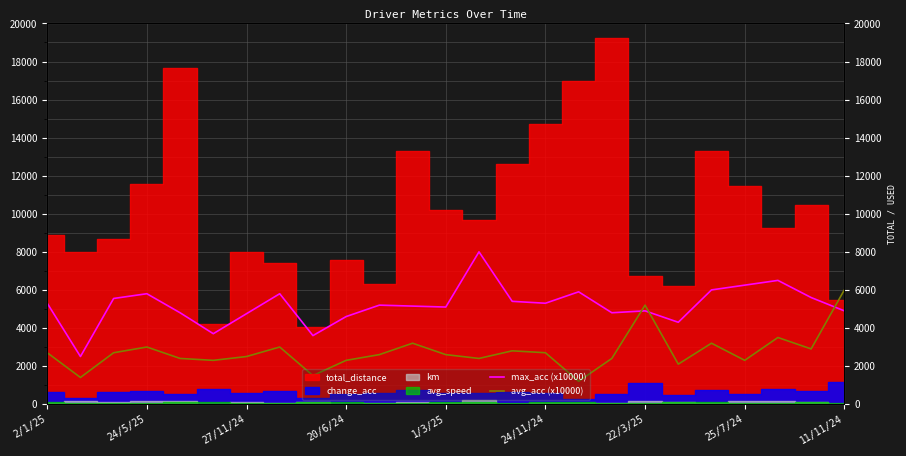

Is this an area chart (filled region under the line)?

No